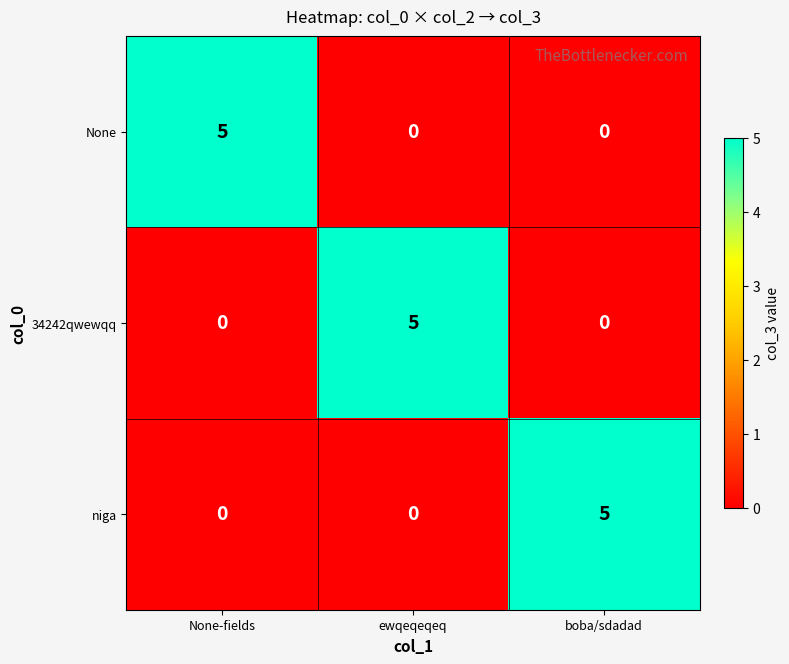

Count the None values in the range 0 to 5.

3